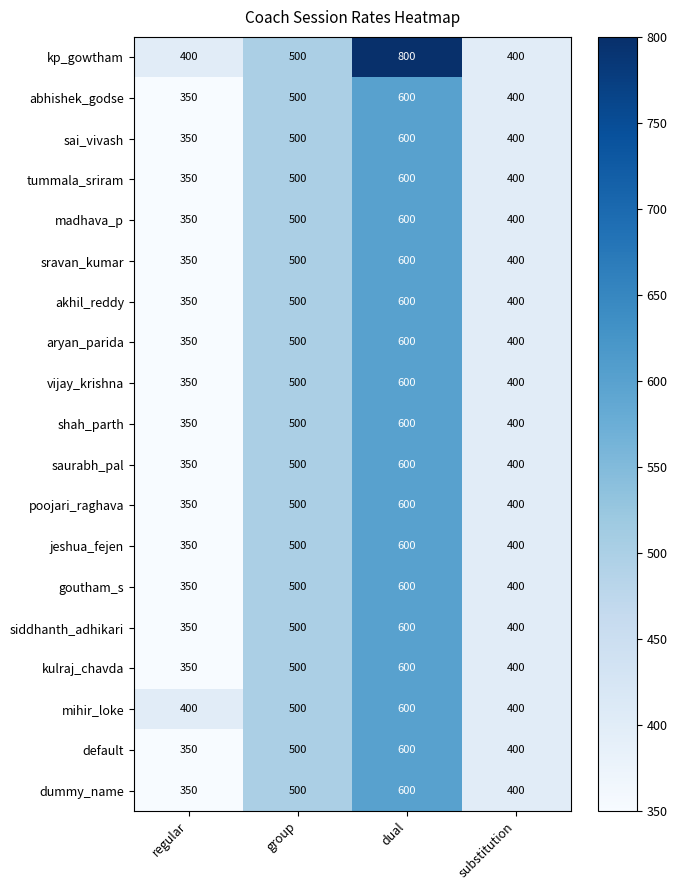

What is the difference between the akhil_reddy values at regular and dual?

250